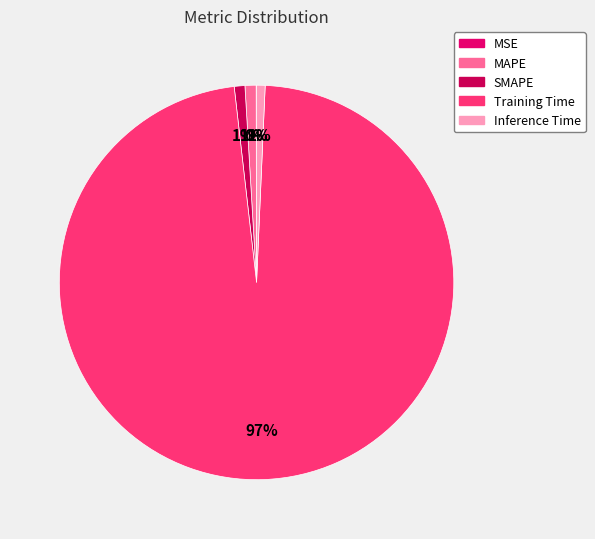

What is the smallest slice in the pie chart?

MSE